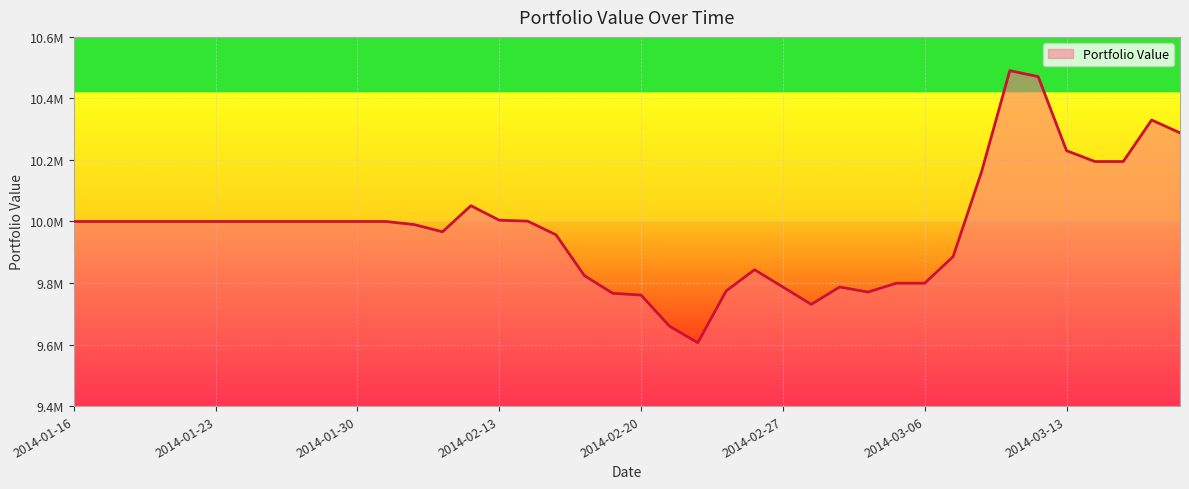

True or false: the data has more than 1 interior local peaks.

True